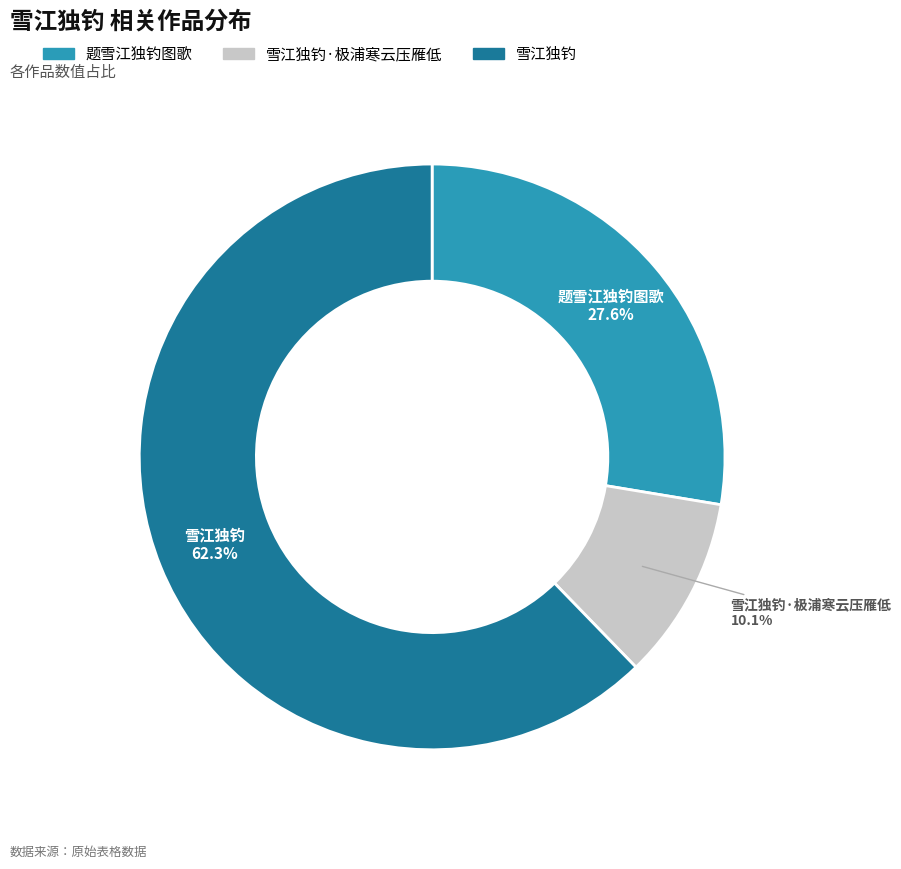

Is there a majority slice in this chart?

Yes